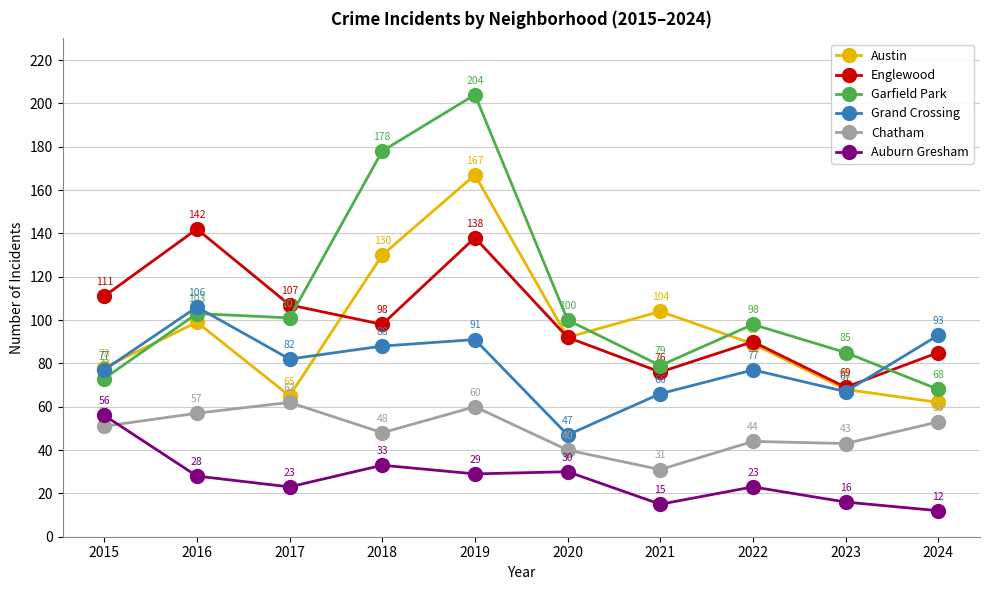

What is the difference between the highest and lowest values at 2016?

114